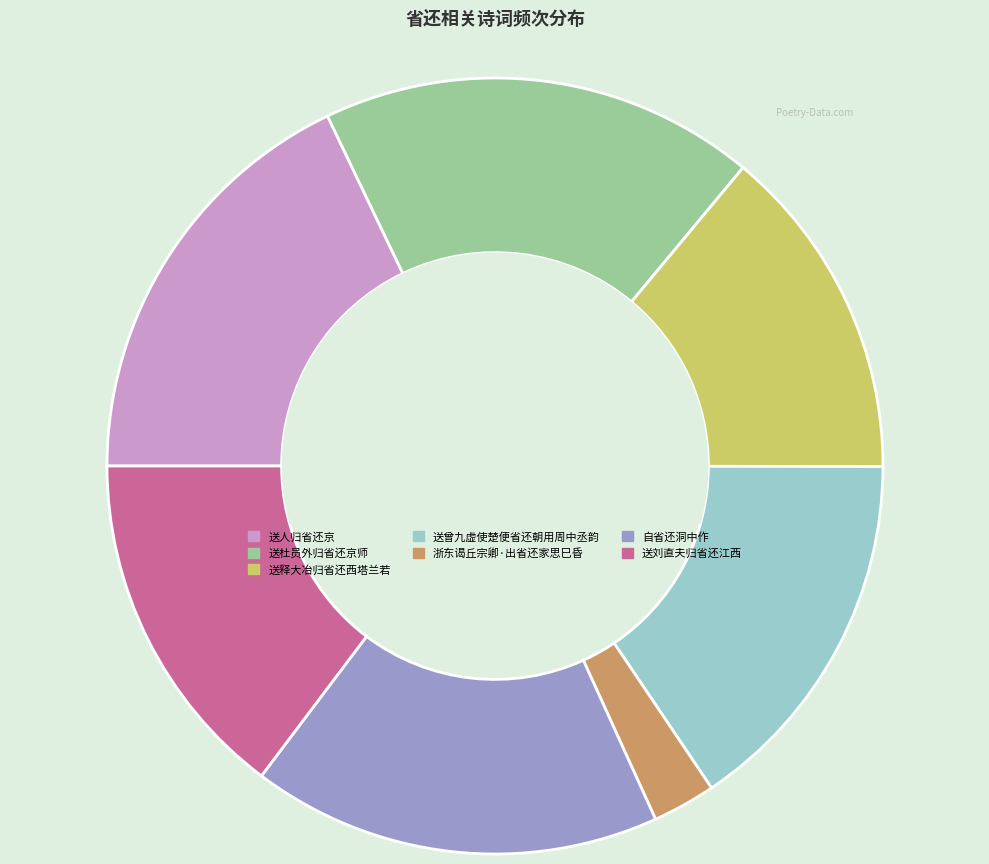

Does 送杜员外归省还京师 represent more than half of the total?

No